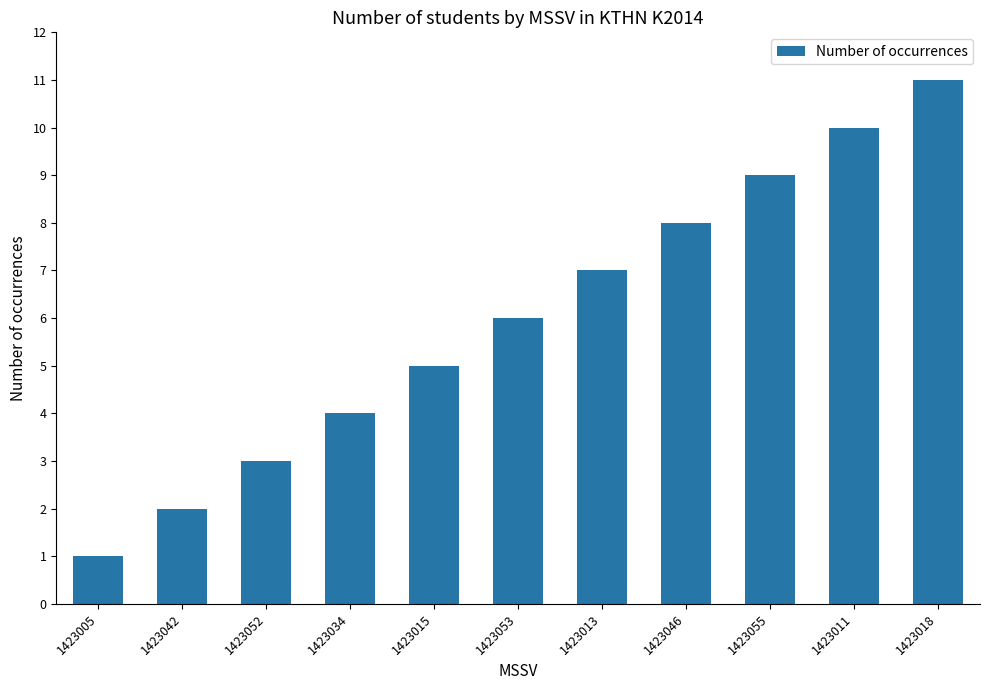

Reading left to right, list all the values displayed in this chart.

1	2	3	4	5	6	7	8	9	10	11